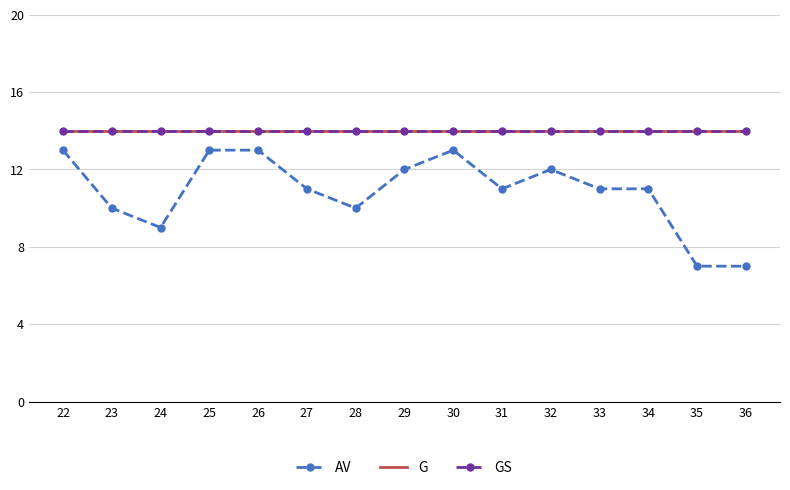

What is the approximate value of G at 22?

14